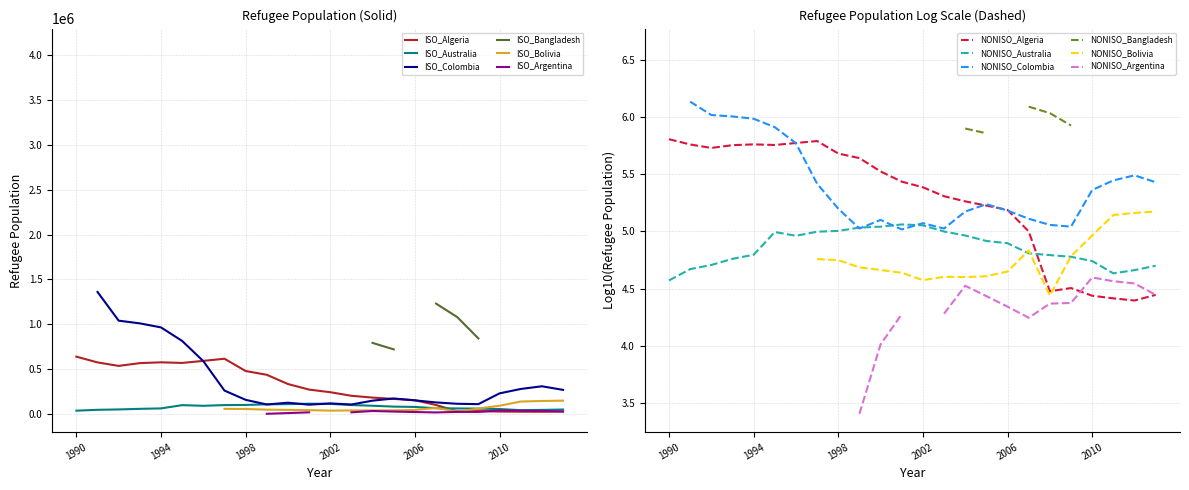

Is it true that NONISO_Australia equals 8.2 at 2006?

False